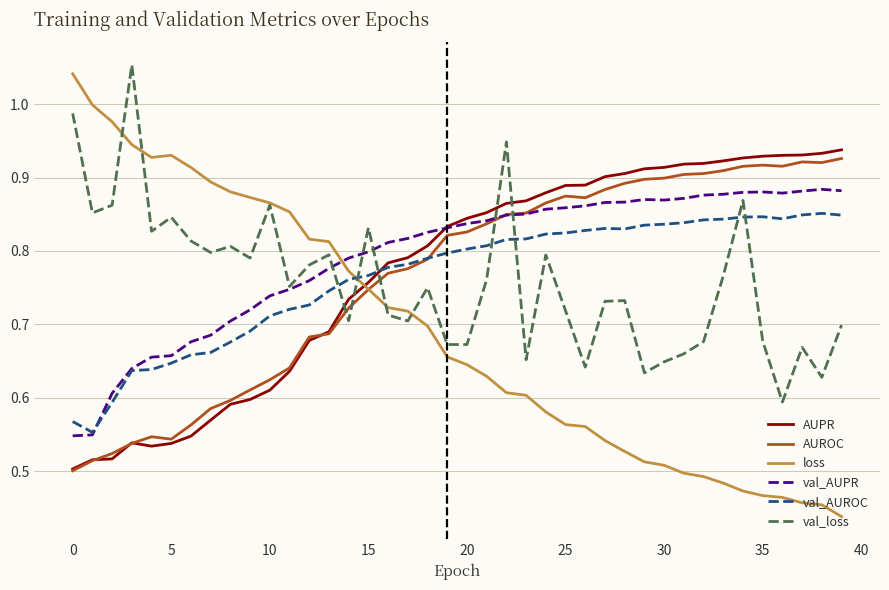

What is the sum of all val_AUROC values?

30.6